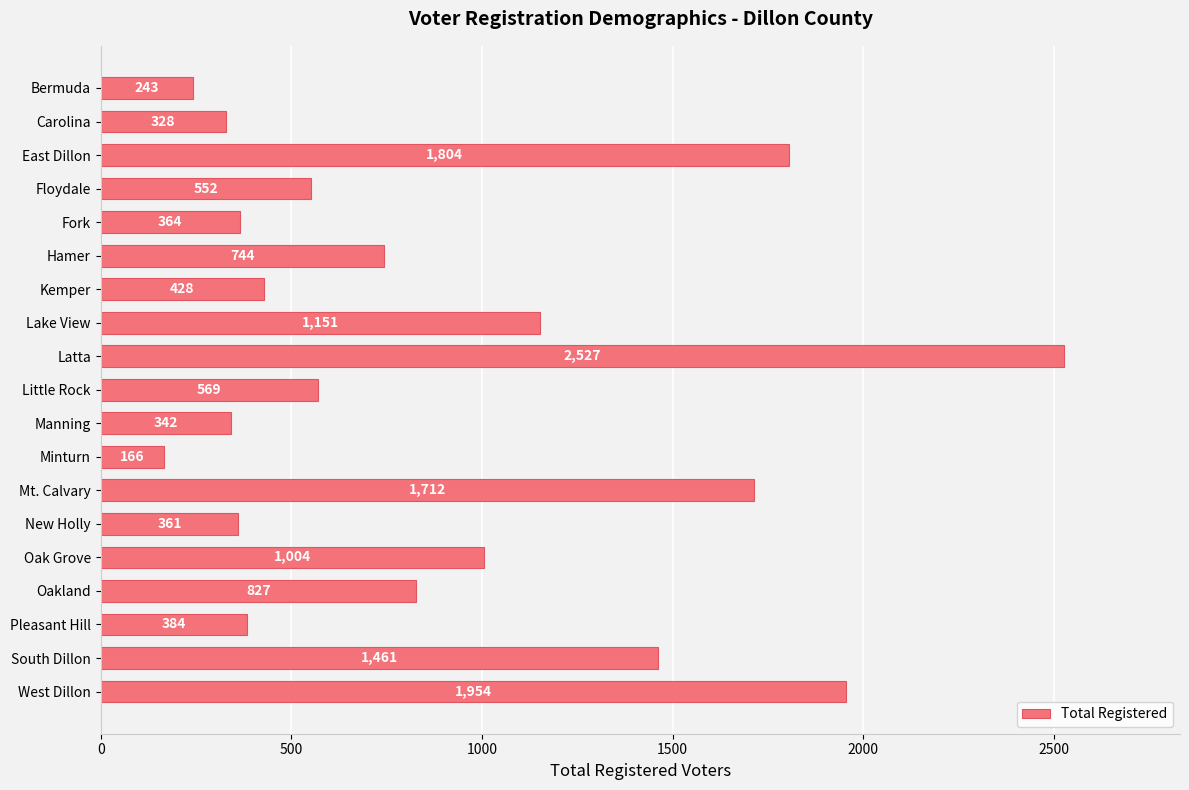

What is the label of the 11th bar from the top?

Manning